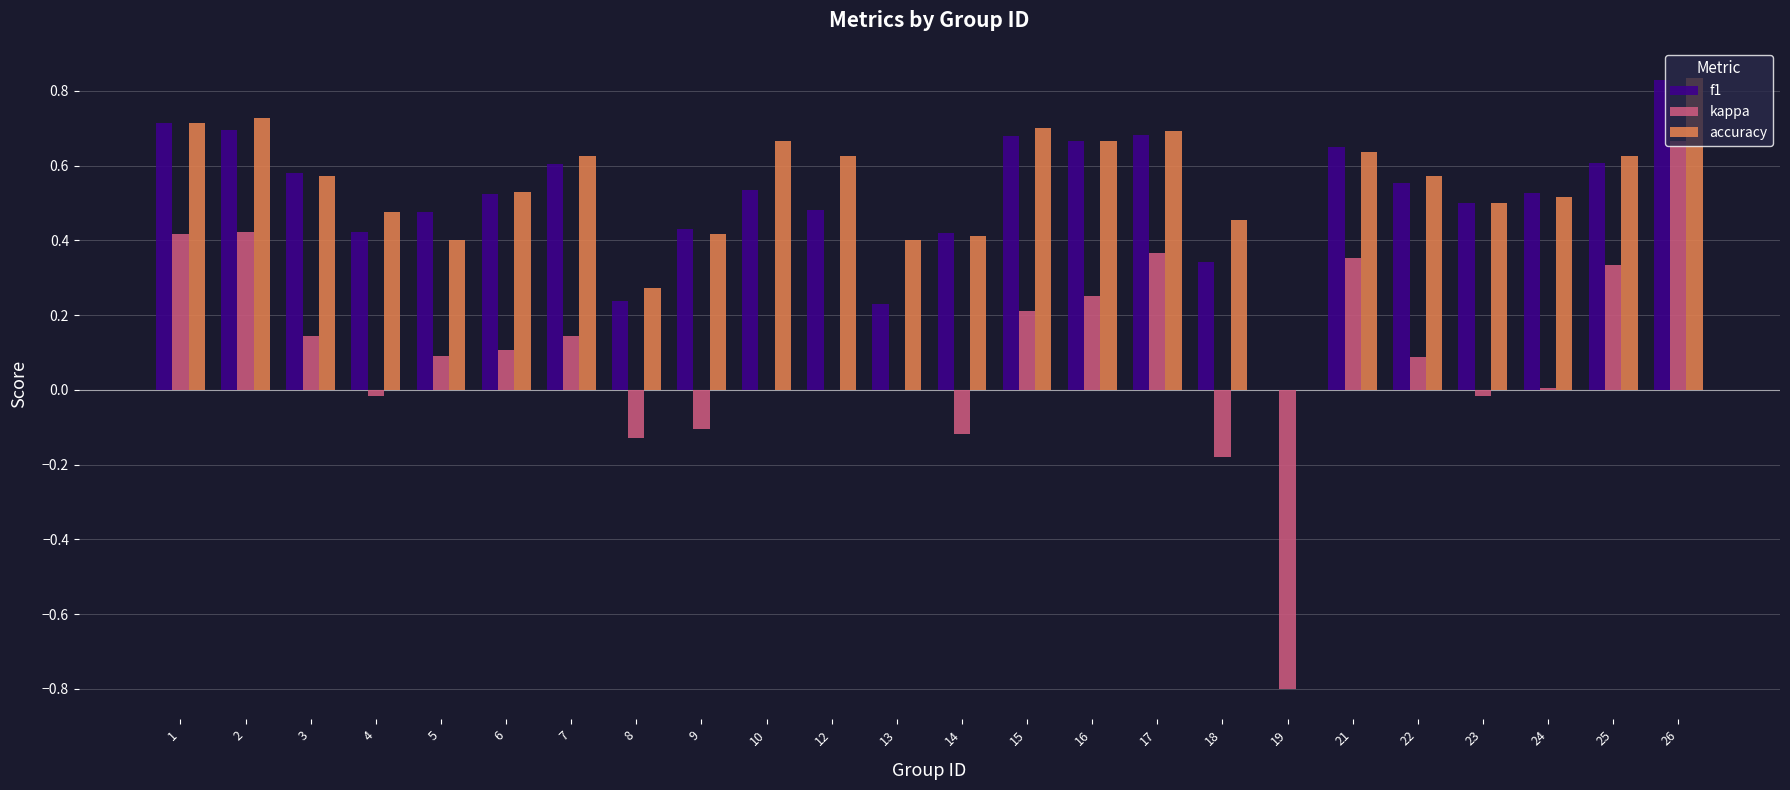

What is the sum of all kappa values?

2.2